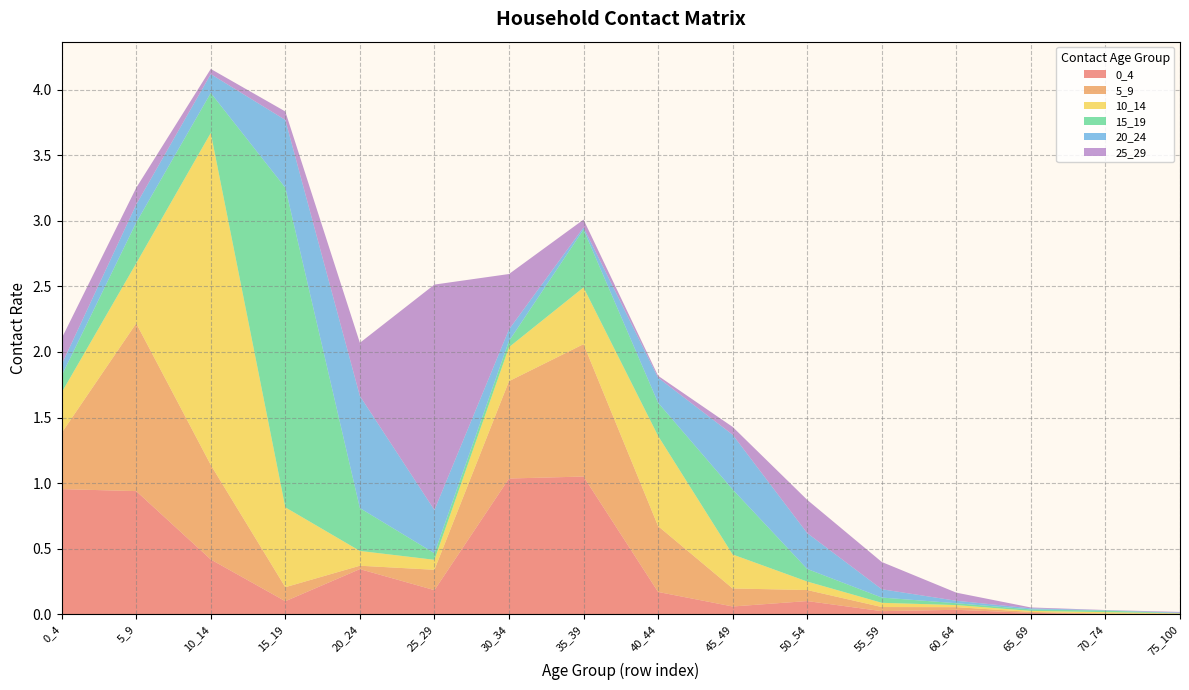

Reading left to right, what are all the values shown in this chart?

0_4: 1.0	0.9	0.4	0.1	0.3	0.2	1.0	1.1	0.2	0.1	0.1	0.0	0.0	0.0	0.0	0.0
5_9: 0.4	1.3	0.7	0.1	0.0	0.2	0.7	1.0	0.5	0.1	0.1	0.0	0.0	0.0	0.0	0.0
10_14: 0.3	0.5	2.5	0.6	0.1	0.1	0.3	0.4	0.7	0.3	0.1	0.0	0.0	0.0	0.0	0.0
15_19: 0.1	0.3	0.3	2.4	0.3	0.0	0.0	0.4	0.3	0.5	0.1	0.0	0.0	0.0	0.0	0.0
20_24: 0.1	0.1	0.1	0.5	0.9	0.3	0.1	0.0	0.2	0.4	0.3	0.1	0.0	0.0	0.0	0.0
25_29: 0.2	0.1	0.0	0.1	0.4	1.7	0.4	0.1	0.0	0.1	0.3	0.2	0.1	0.0	0.0	0.0